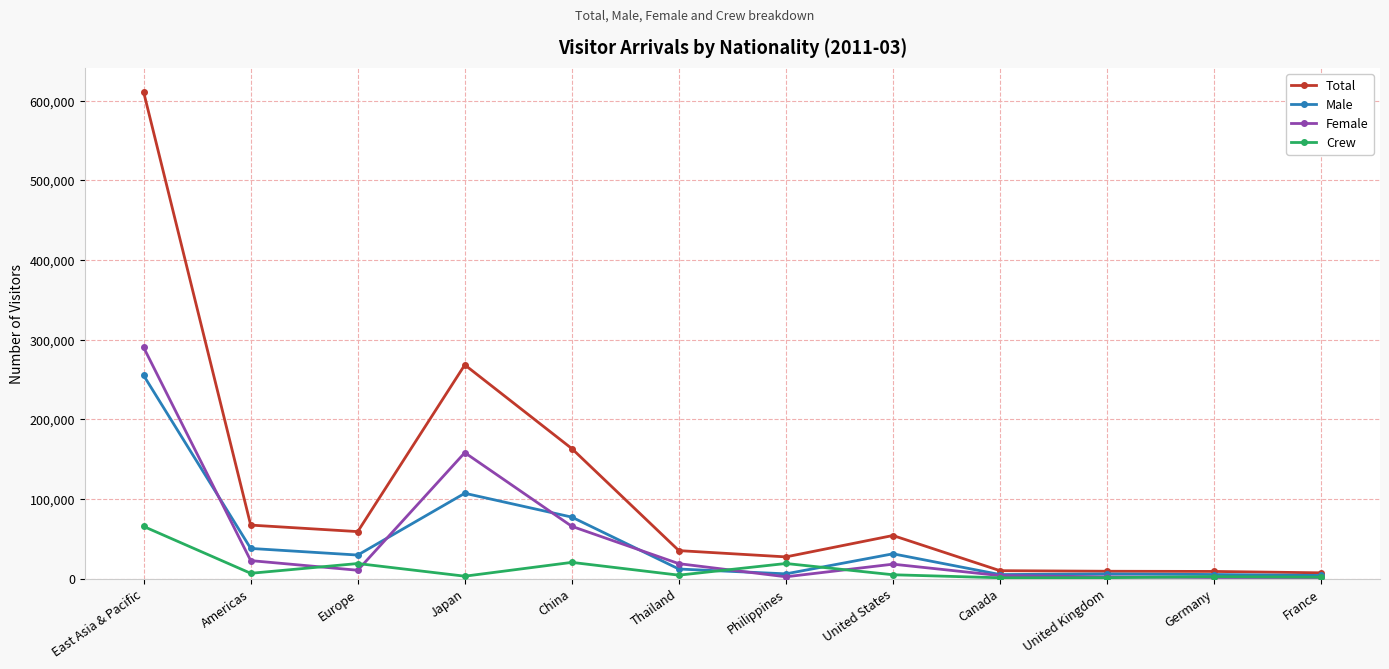

How many data points does each series have?

12